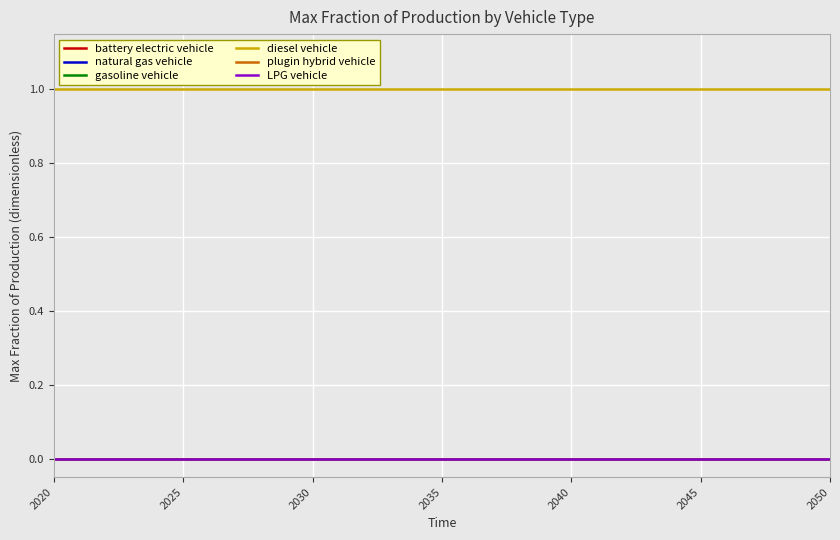

Does the chart have visible grid lines?

Yes